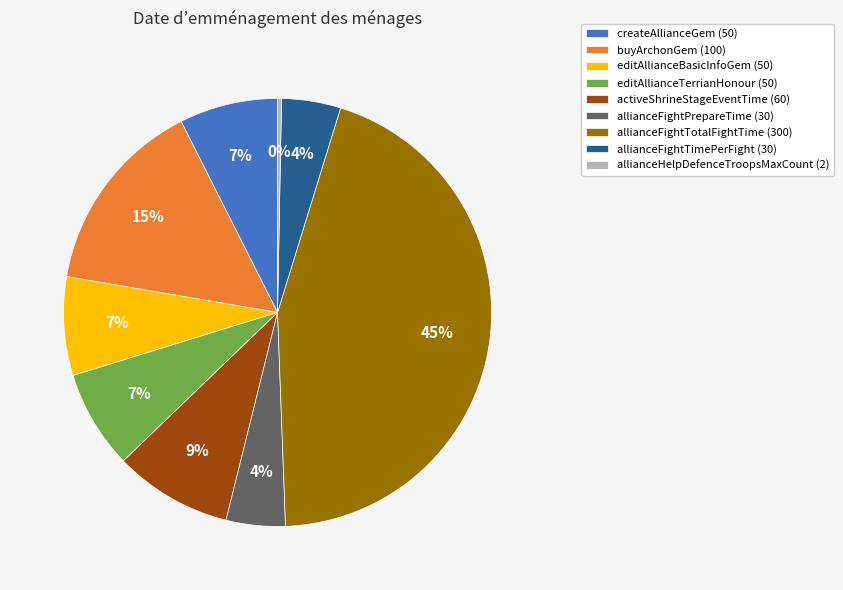

Does editAllianceTerrianHonour account for over 50% of the chart?

No